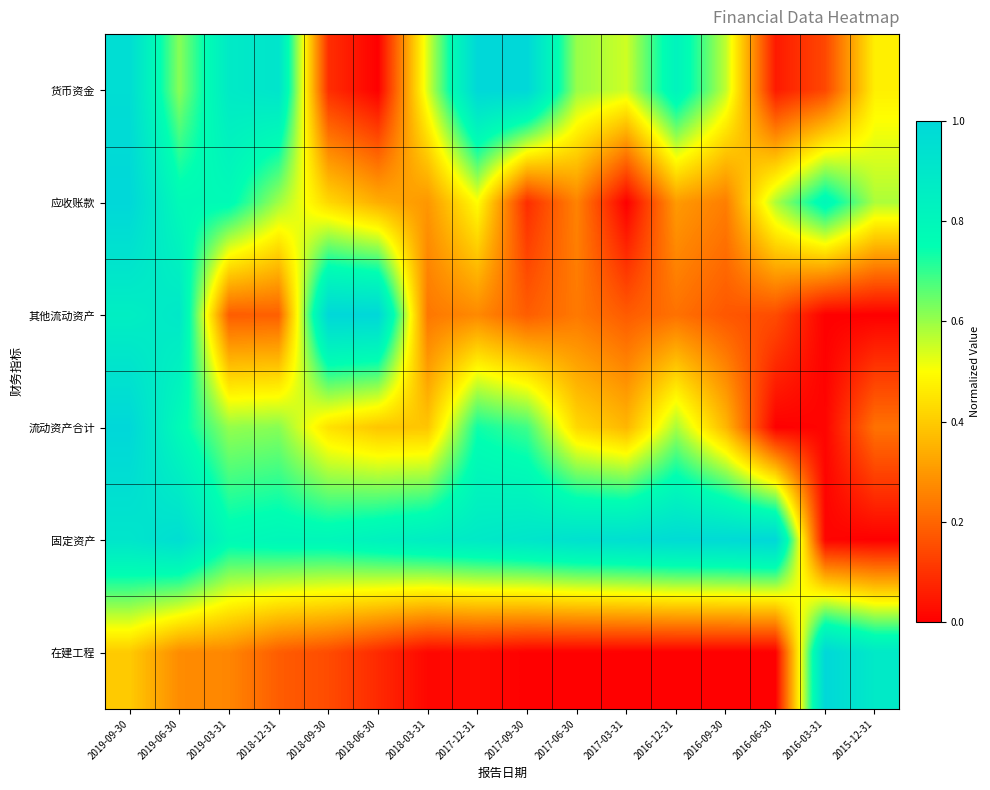

Reading left to right, what are all the values shown in this chart?

货币资金: 2019-09-30=1.0	2019-06-30=0.6	2019-03-31=0.9	2018-12-31=0.9	2018-09-30=0.1	2018-06-30=0.0	2018-03-31=0.5	2017-12-31=1.0	2017-09-30=1.0	2017-06-30=0.6	2017-03-31=0.5	2016-12-31=0.8	2016-09-30=0.6	2016-06-30=0.1	2016-03-31=0.1	2015-12-31=0.5
应收账款: 2019-09-30=1.0	2019-06-30=0.8	2019-03-31=0.8	2018-12-31=0.6	2018-09-30=0.4	2018-06-30=0.3	2018-03-31=0.3	2017-12-31=0.5	2017-09-30=0.1	2017-06-30=0.3	2017-03-31=0.0	2016-12-31=0.3	2016-09-30=0.2	2016-06-30=0.6	2016-03-31=0.8	2015-12-31=0.6
其他流动资产: 2019-09-30=0.9	2019-06-30=0.9	2019-03-31=0.2	2018-12-31=0.2	2018-09-30=1.0	2018-06-30=1.0	2018-03-31=0.2	2017-12-31=0.3	2017-09-30=0.2	2017-06-30=0.2	2017-03-31=0.2	2016-12-31=0.2	2016-09-30=0.2	2016-06-30=0.1	2016-03-31=0.0	2015-12-31=0.0
流动资产合计: 2019-09-30=1.0	2019-06-30=0.8	2019-03-31=0.6	2018-12-31=0.6	2018-09-30=0.4	2018-06-30=0.4	2018-03-31=0.4	2017-12-31=0.7	2017-09-30=0.7	2017-06-30=0.4	2017-03-31=0.4	2016-12-31=0.6	2016-09-30=0.4	2016-06-30=0.0	2016-03-31=0.0	2015-12-31=0.2
固定资产: 2019-09-30=0.9	2019-06-30=1.0	2019-03-31=0.8	2018-12-31=0.8	2018-09-30=0.8	2018-06-30=0.8	2018-03-31=0.9	2017-12-31=0.9	2017-09-30=0.9	2017-06-30=0.9	2017-03-31=1.0	2016-12-31=1.0	2016-09-30=1.0	2016-06-30=1.0	2016-03-31=0.0	2015-12-31=0.0
在建工程: 2019-09-30=0.4	2019-06-30=0.3	2019-03-31=0.3	2018-12-31=0.2	2018-09-30=0.1	2018-06-30=0.1	2018-03-31=0.0	2017-12-31=0.0	2017-09-30=0.0	2017-06-30=0.0	2017-03-31=0.0	2016-12-31=0.0	2016-09-30=0.0	2016-06-30=0.0	2016-03-31=1.0	2015-12-31=0.9